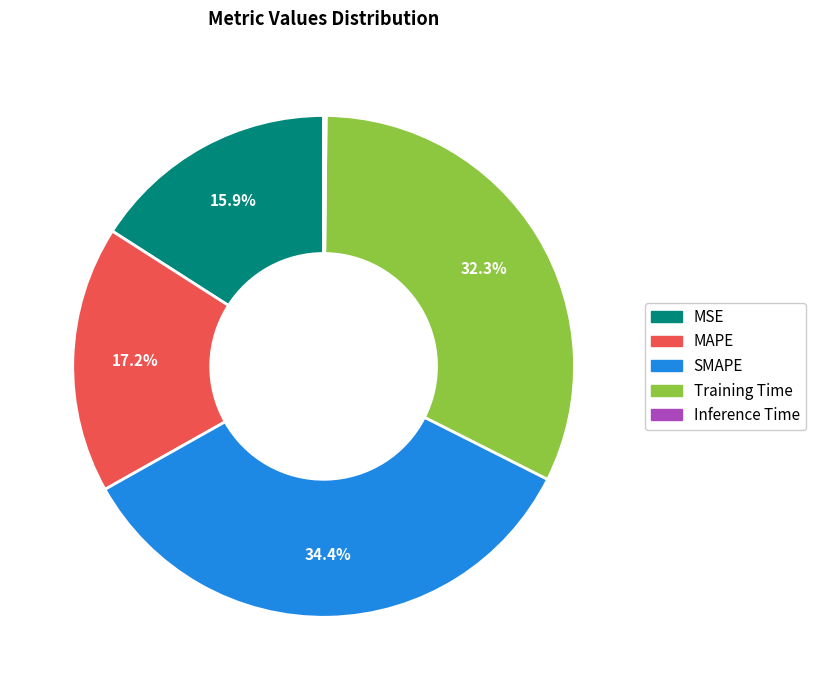

What is the ratio of the value at SMAPE to the value at Training Time?

1.1